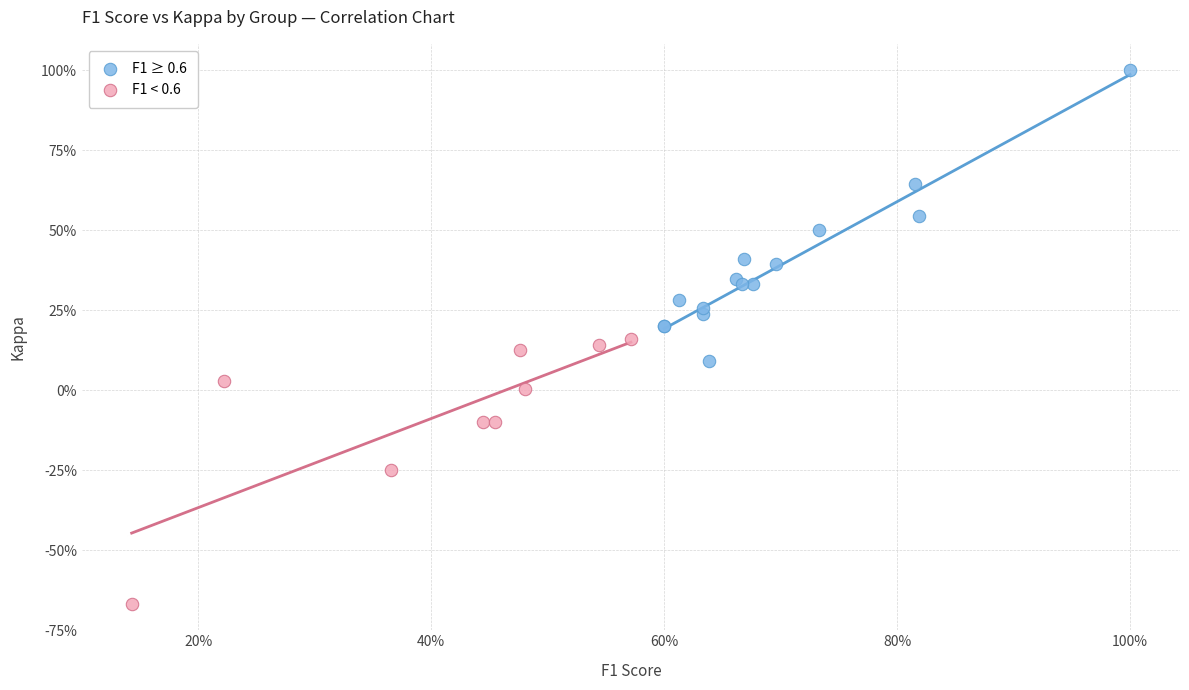

Which series has the widest spread of Y values?

F1 ≥ 0.6